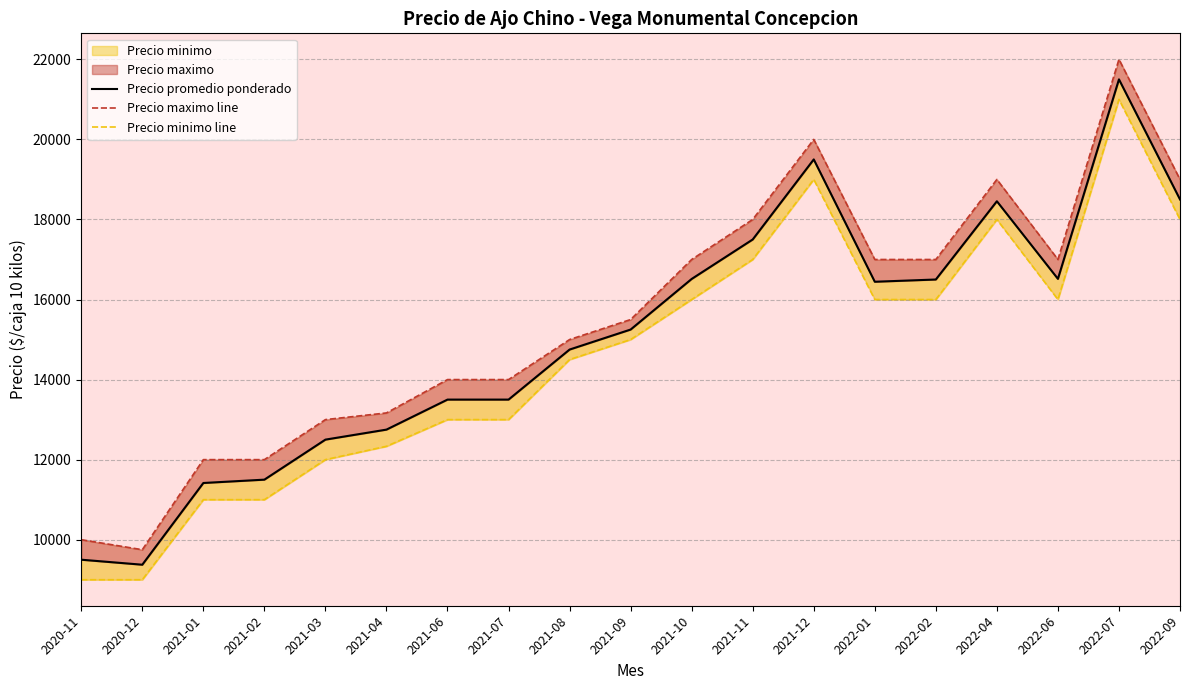

The value of Precio promedio ponderado at 2022-01 is 26391.9. True or false?

False